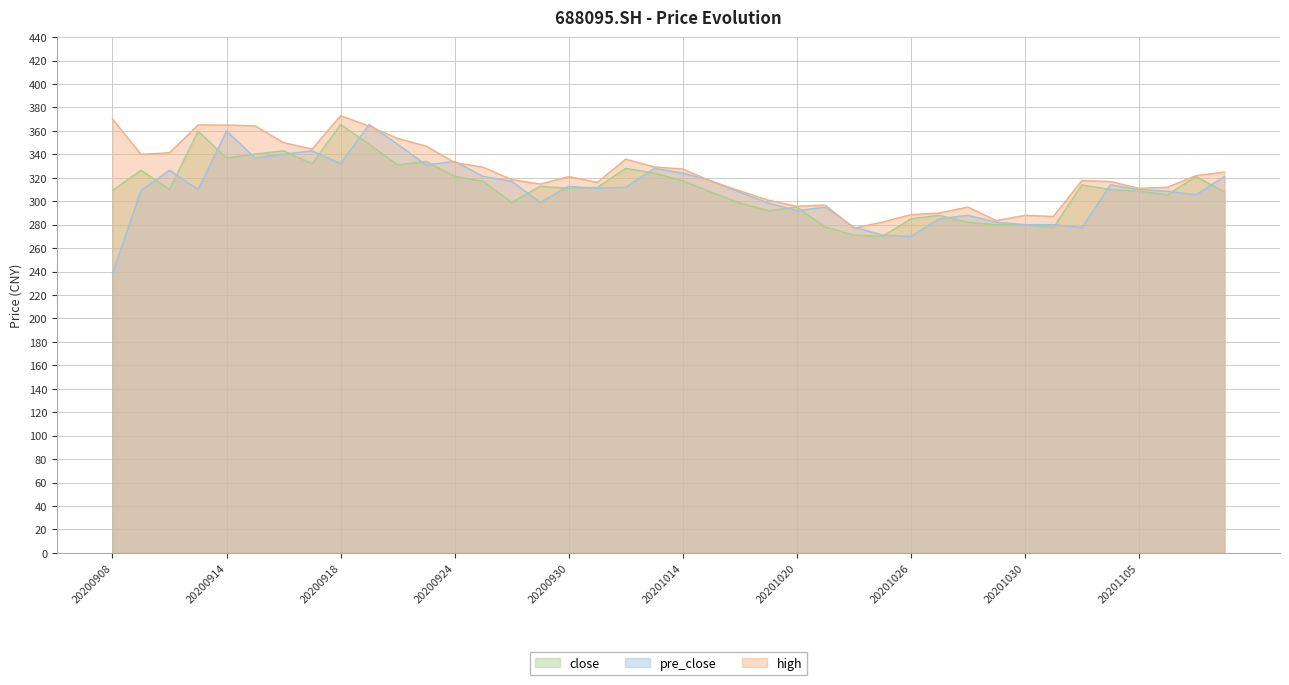

Rank the series by their maximum value, from highest to lowest.

high, close, pre_close